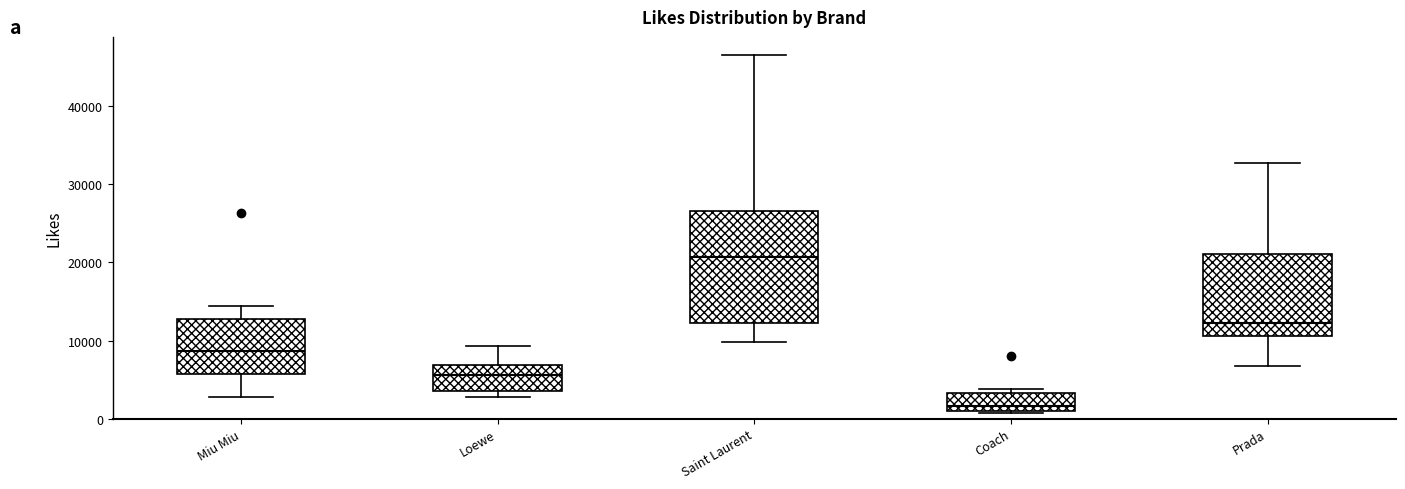

Comparing the boxes themselves (not the whiskers), which one is the tallest?

Saint Laurent